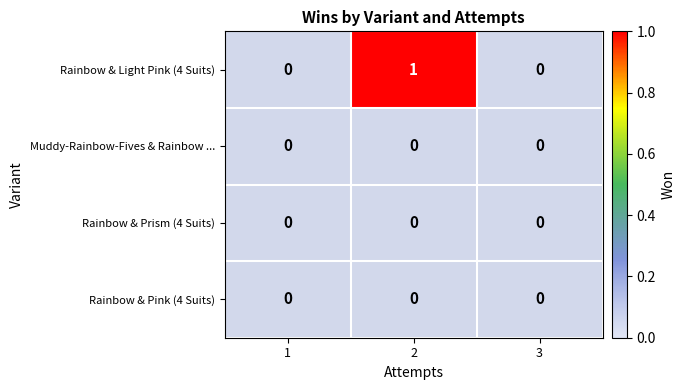

Which series has the largest total across all categories?

Rainbow & Light Pink (4 Suits)